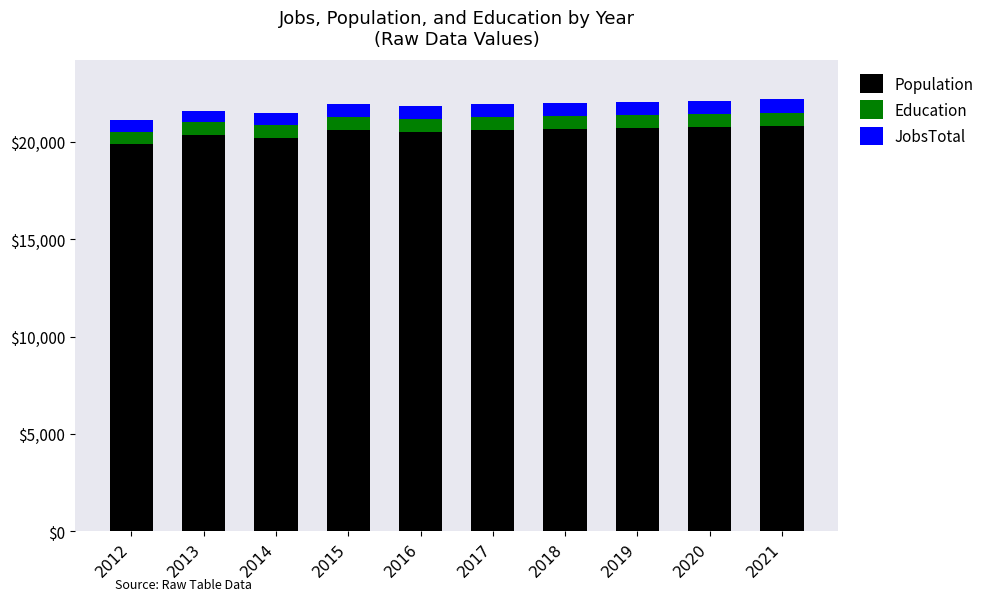

What is the maximum value for Population?

20828